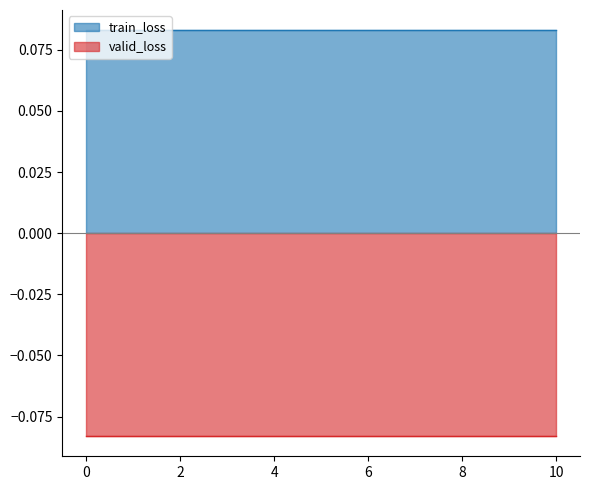

List the labels in order of valid_loss value, largest first.

0, 1, 2, 3, 4, 5, 6, 7, 8, 9, 10